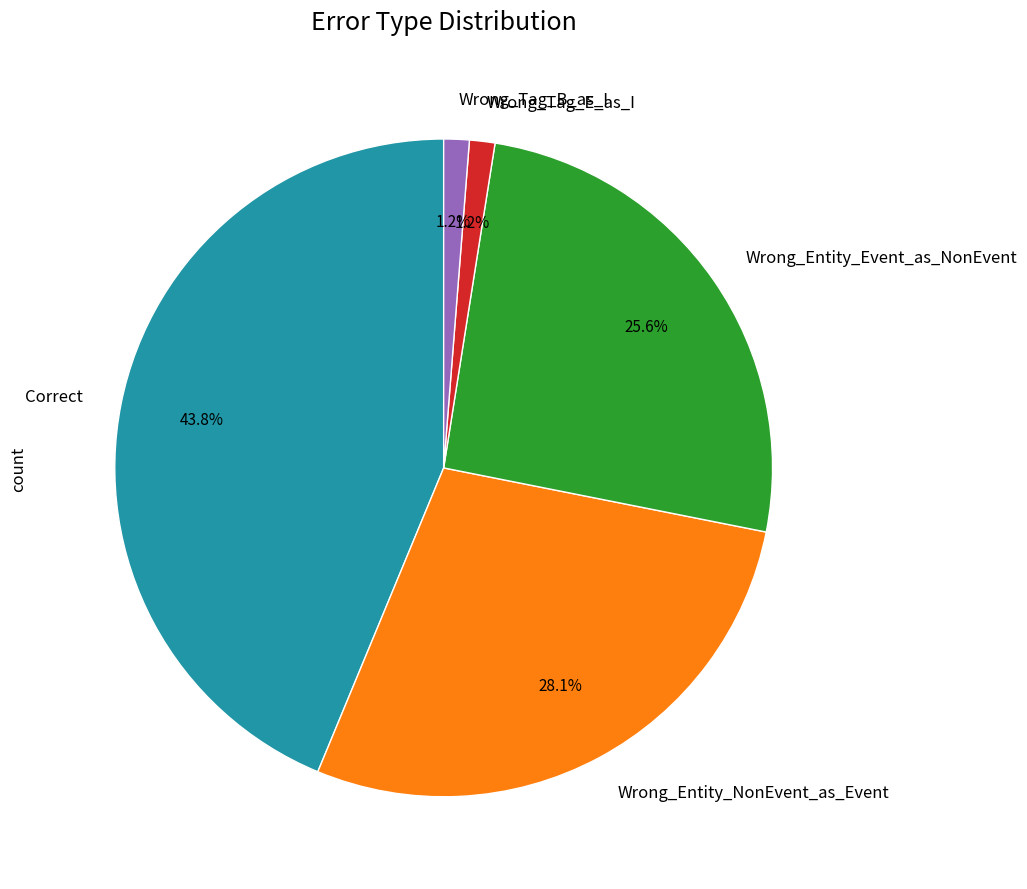

Does Wrong_Tag_B_as_I account for over 50% of the chart?

No